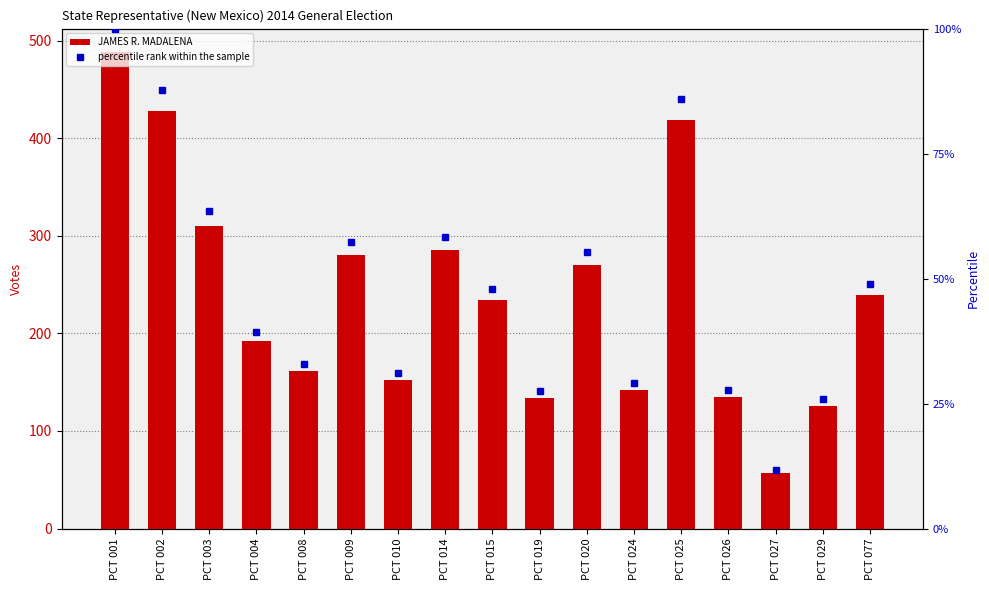

How many series are shown in this chart?

2